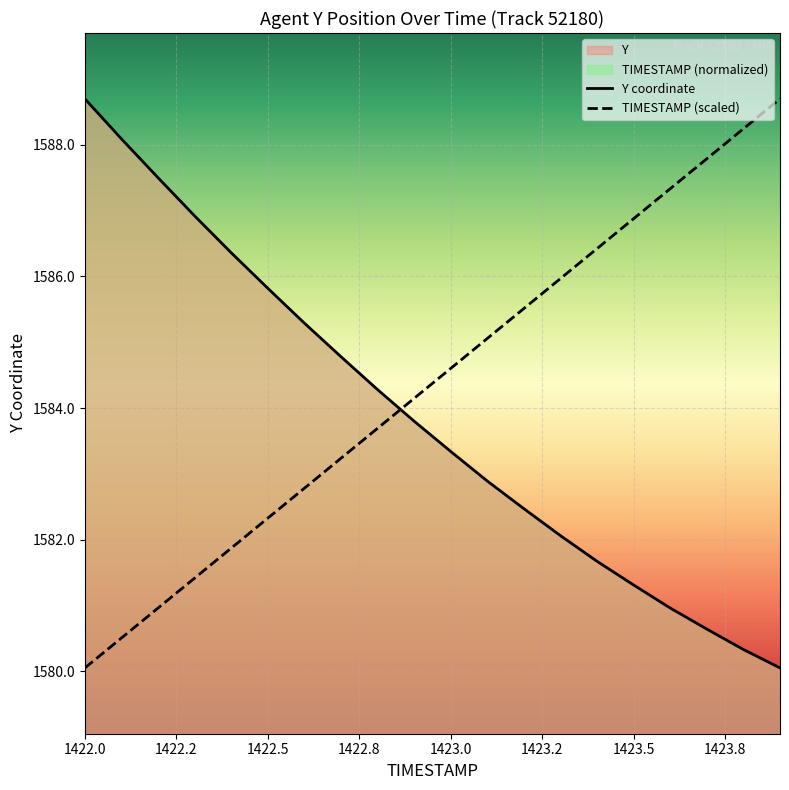

Where does the Y coordinate series first go above 1583?

1422.0